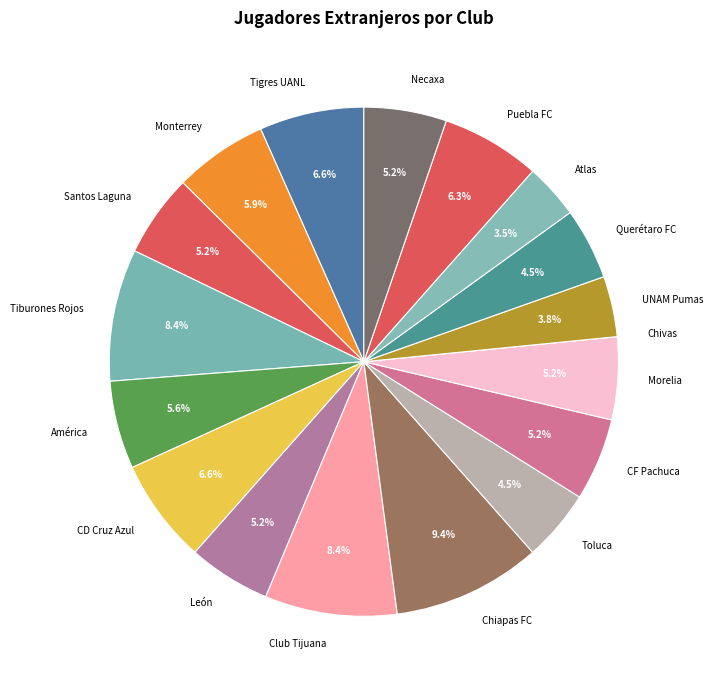

True or false: Necaxa accounts for 5% of the total.

True